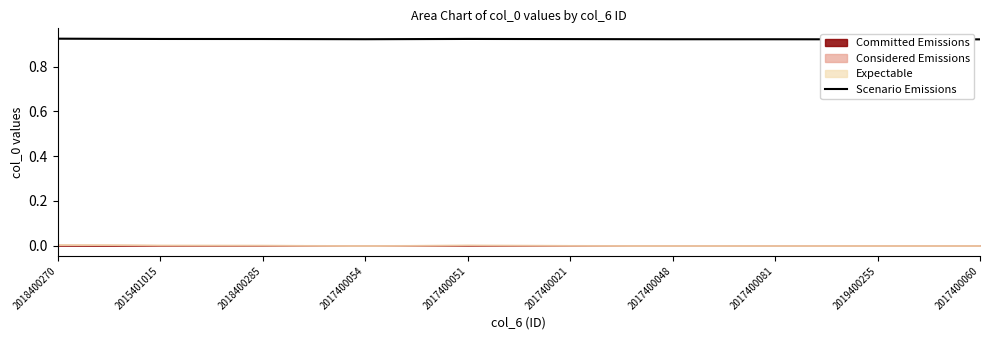

What is the label of the 8th point from the left?

2017400081